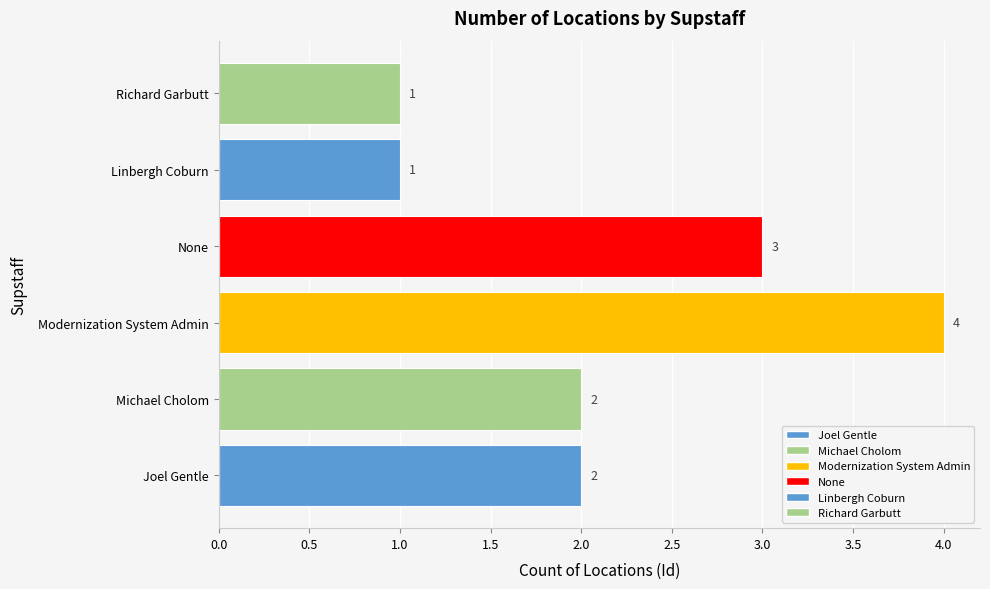

What is the ratio of the value at Modernization System Admin to the value at Michael Cholom?

2.0